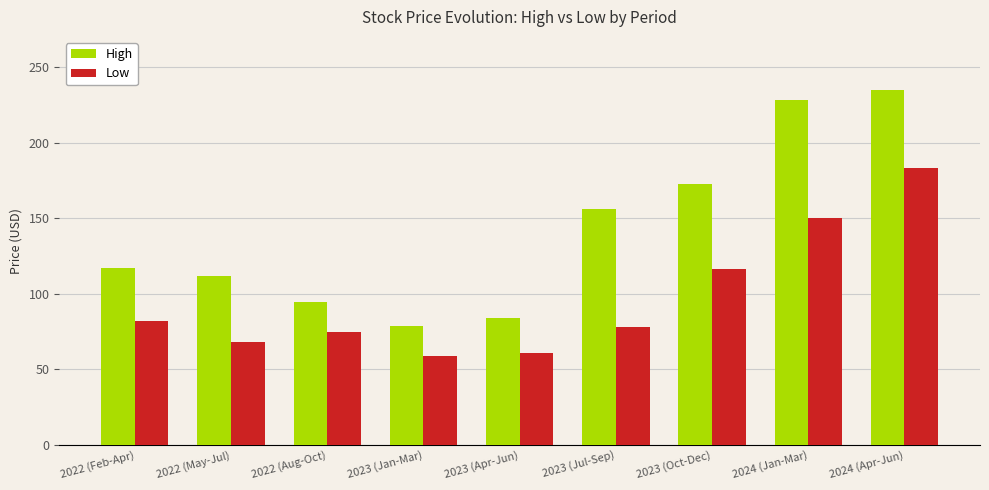

Where is Low nearest to the value 121?

2023 (Oct-Dec)